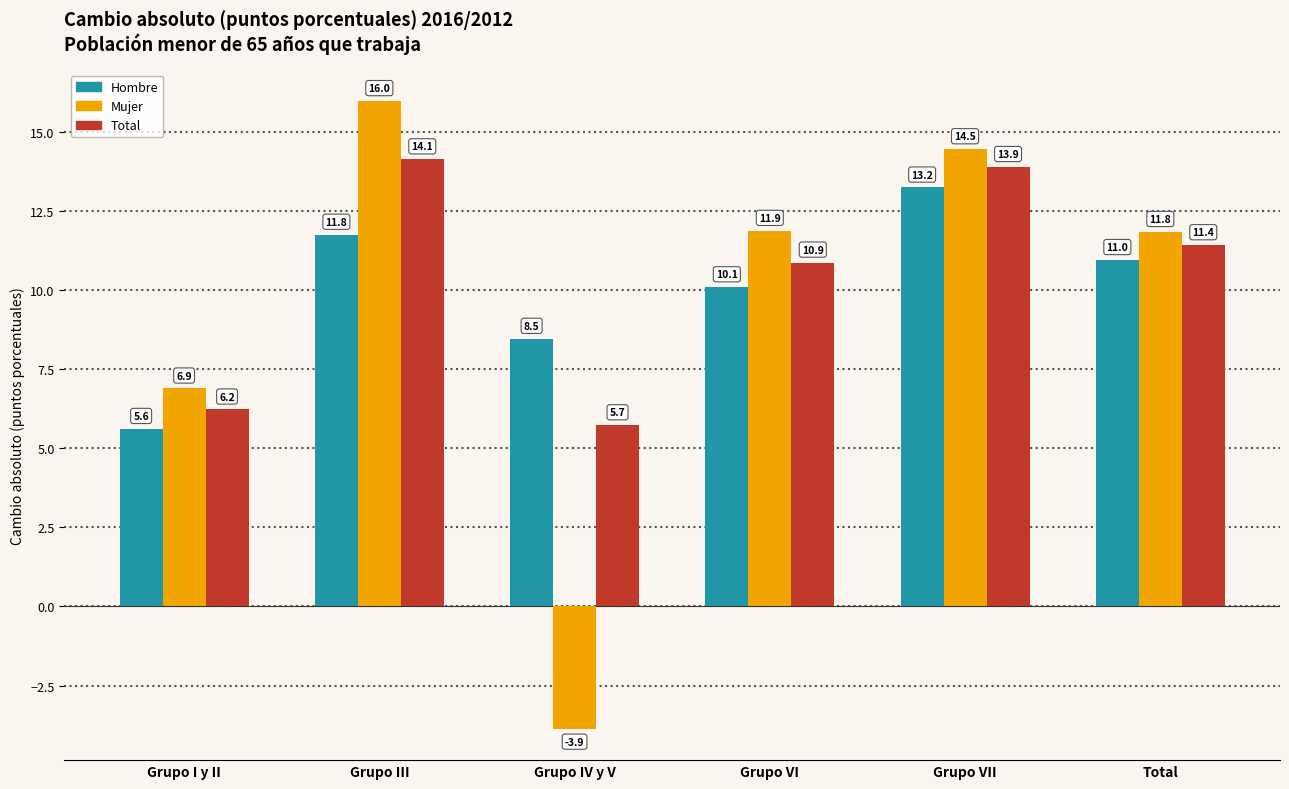

At Total, list the series in order from largest to smallest.

Mujer, Total, Hombre